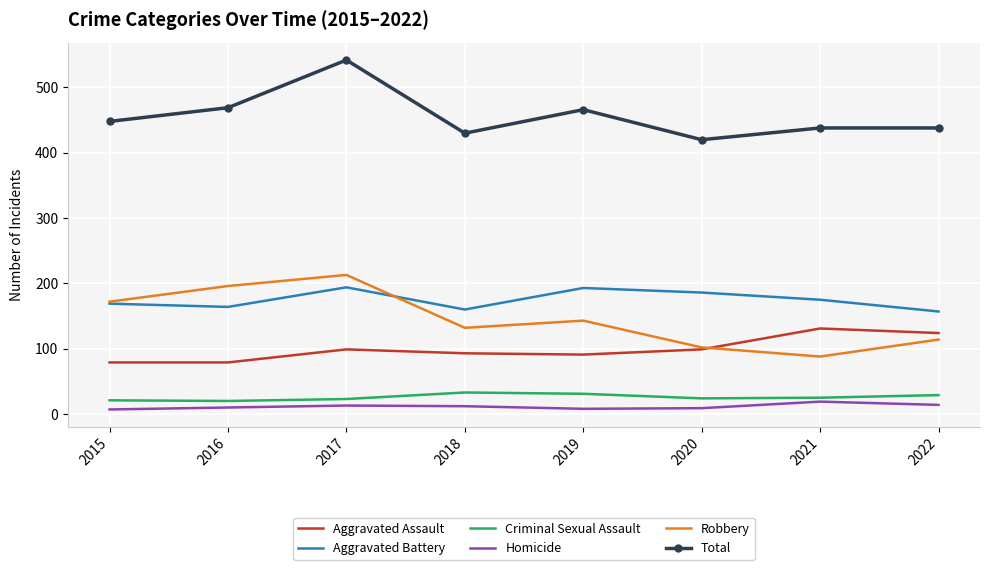

What is the minimum value for Homicide?

7